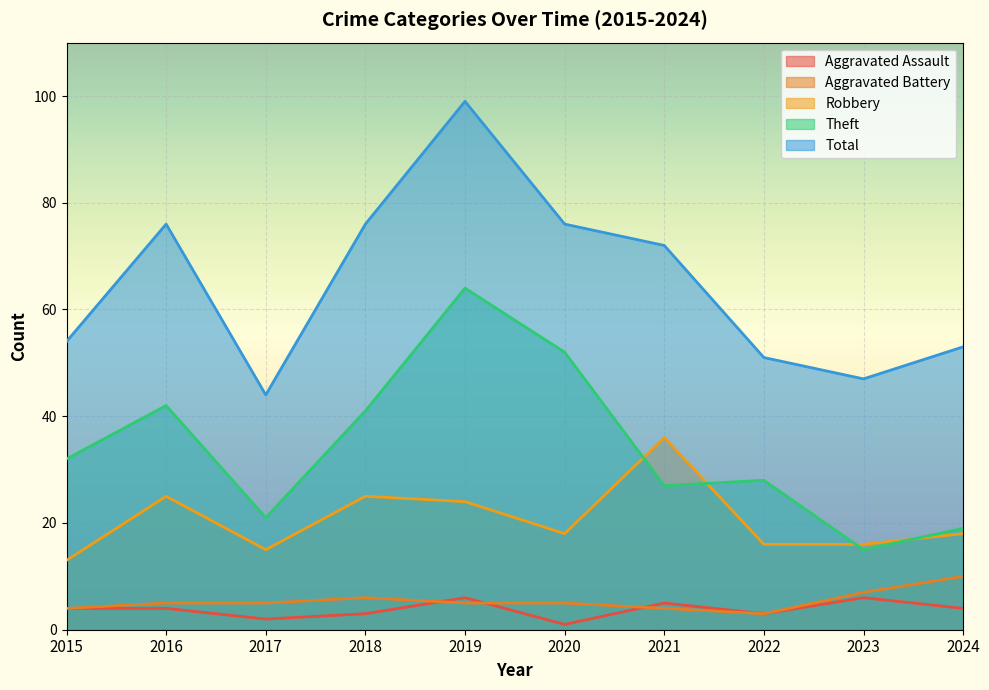

How many data points in Aggravated Assault are above 4?

3